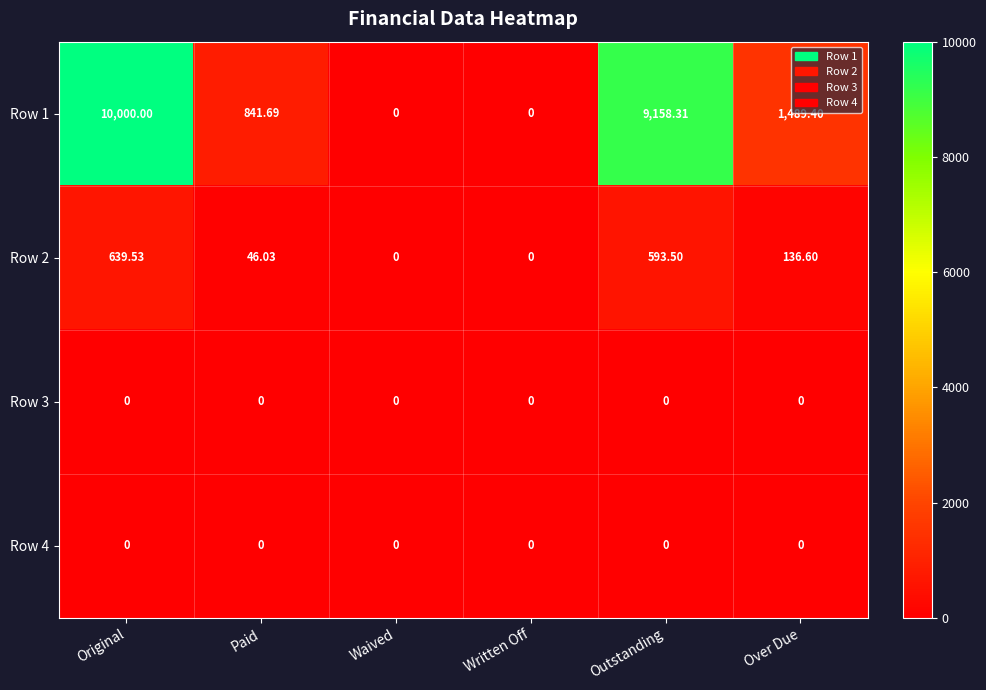

Is the value of Row 1 at Original greater than the value of Row 4 at Paid?

Yes